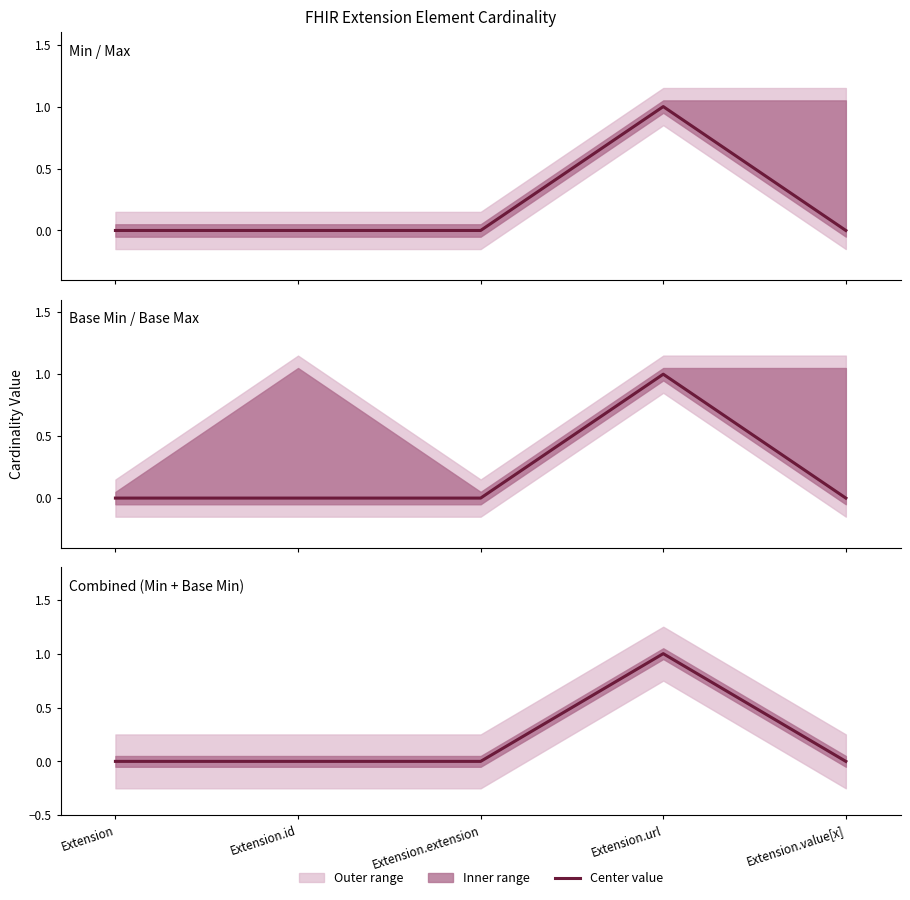

True or false: Combined (Min + Base Min) has more than 2 points higher than both neighbors.

False